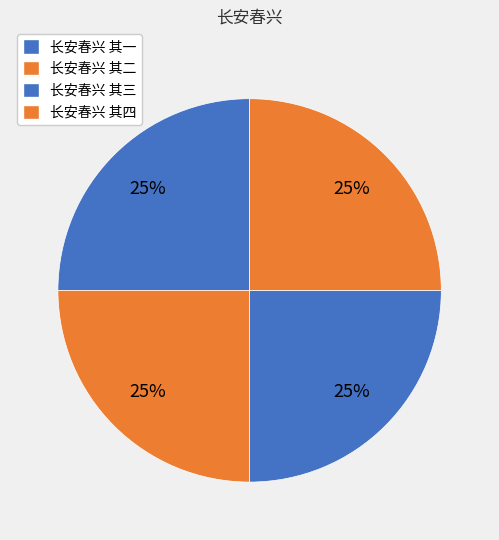

Is it true that 长安春兴 其四 is 37% of the pie?

False